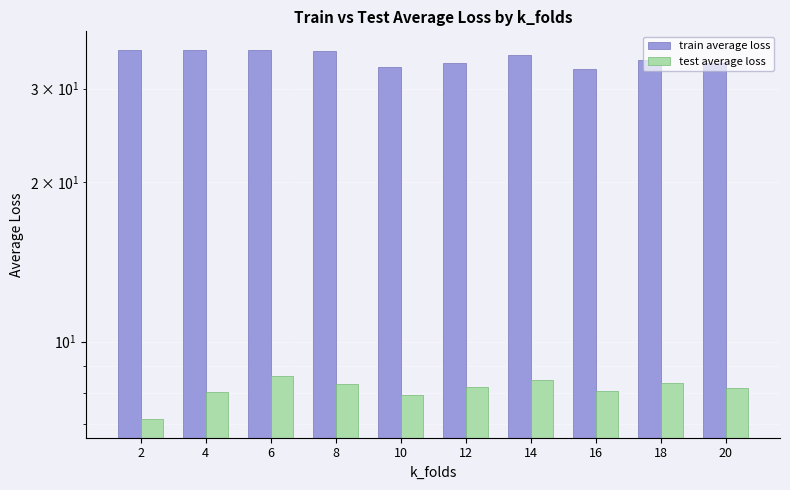

Where is train average loss nearest to the value 34?

18